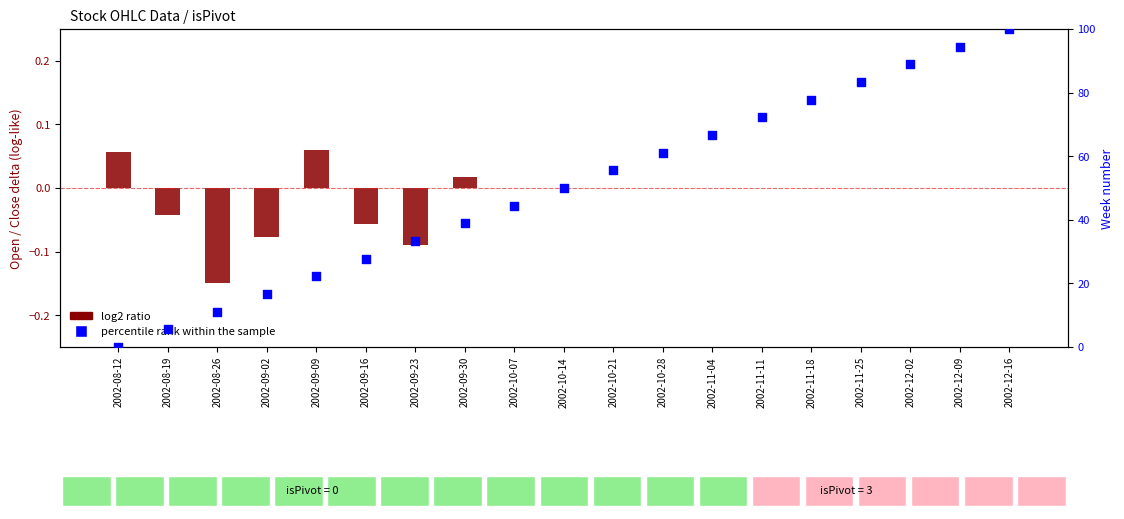

Which series reaches the maximum Y coordinate?

percentile rank within the sample